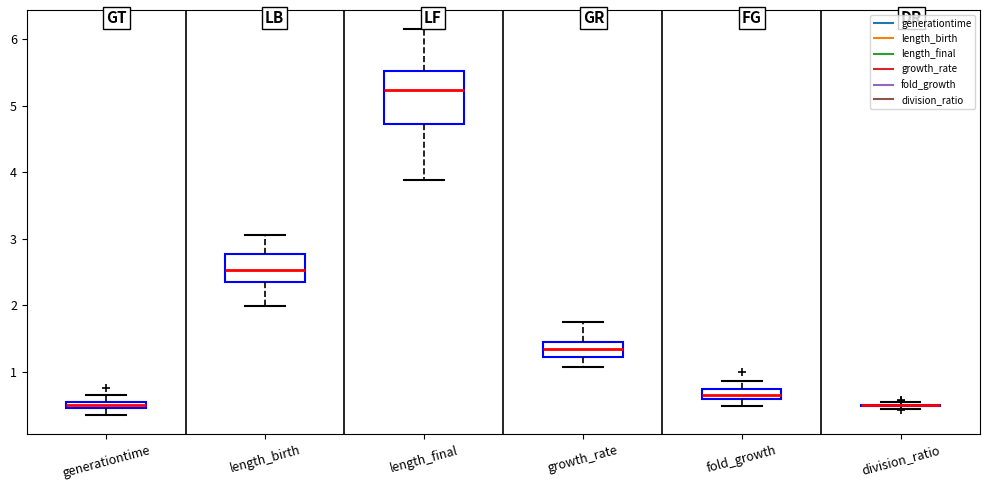

Which box is the tallest, from its lower edge to its upper edge?

length_final